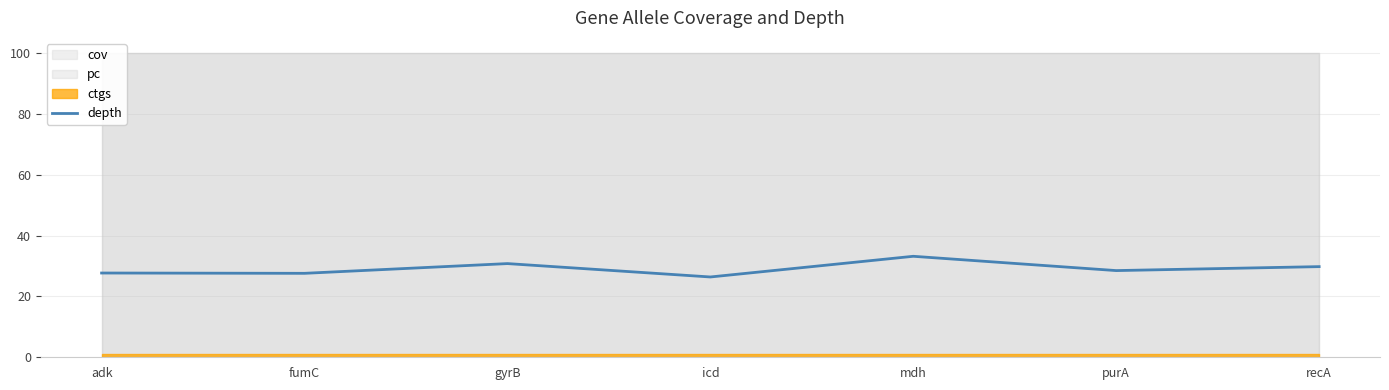

At which category does the chart reach its minimum across all series?

icd